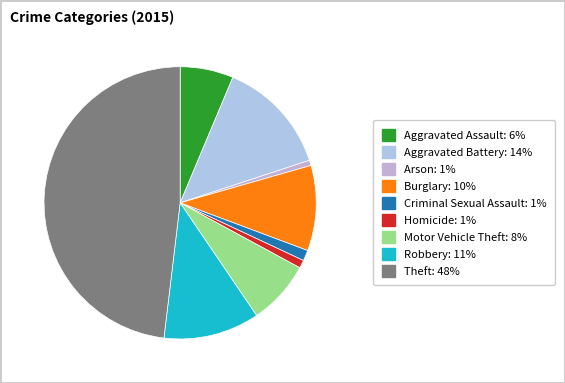

What is the largest slice in the pie chart?

Theft